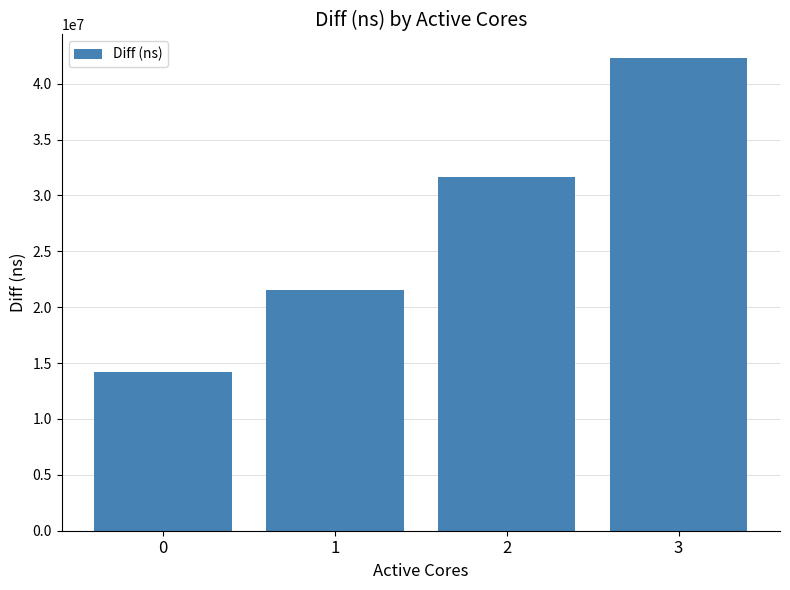

What is the ratio of the value at 3 to the value at 2?

1.3